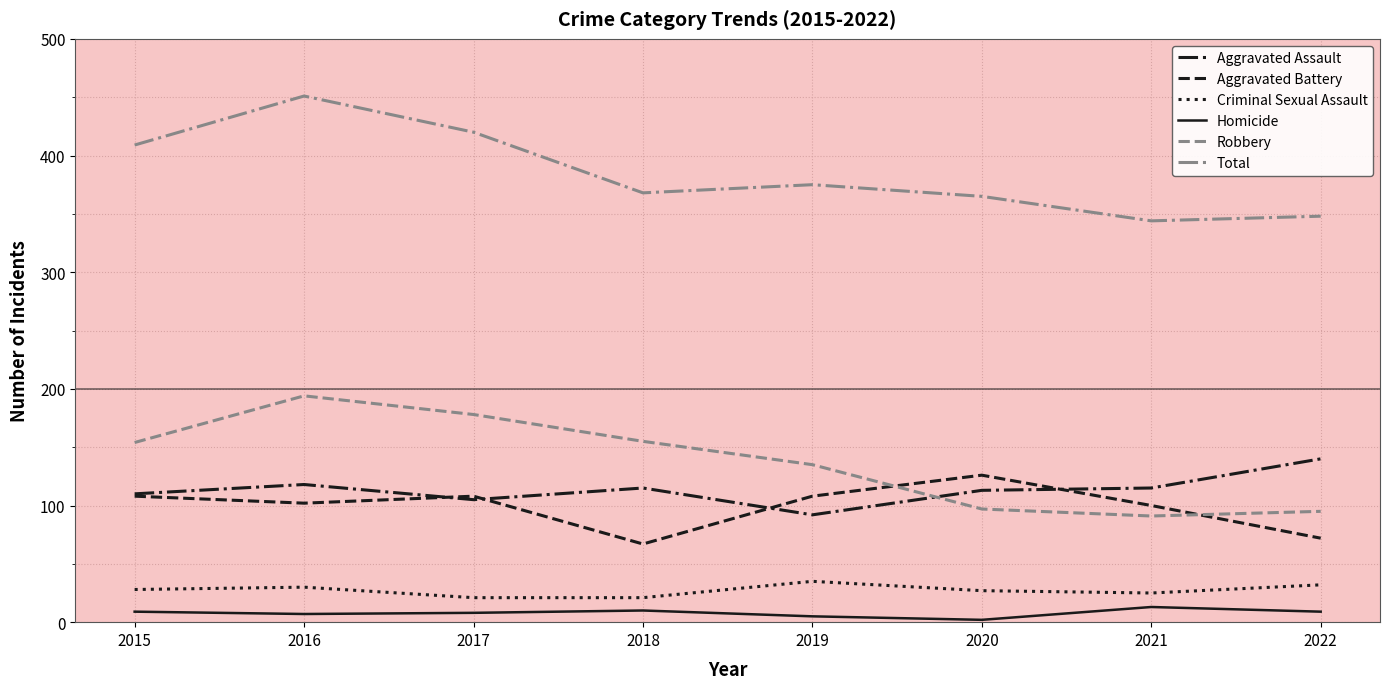

How many interior local peaks does the Robbery series have?

1